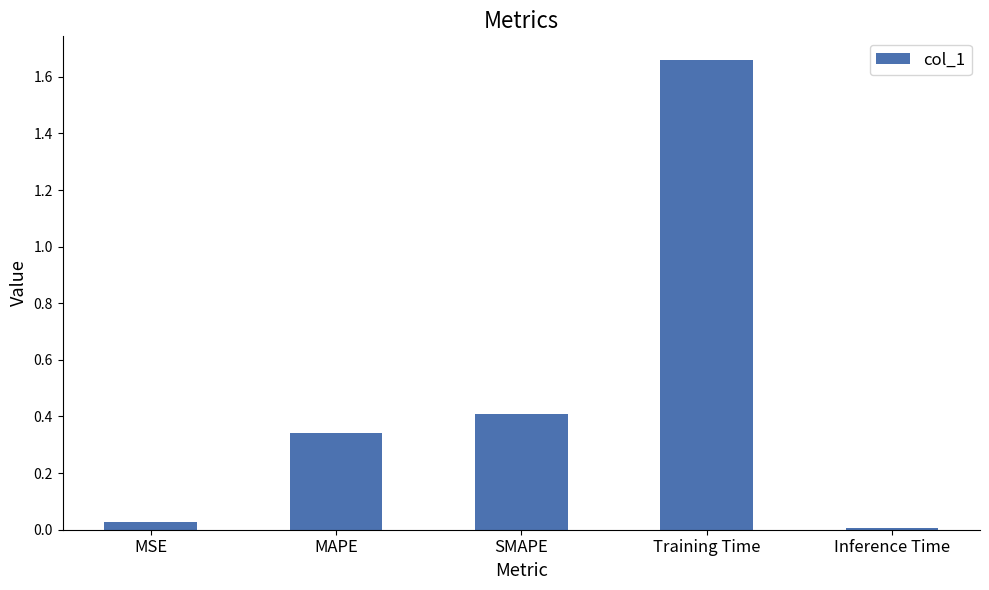

What is the sum of all values?

2.4